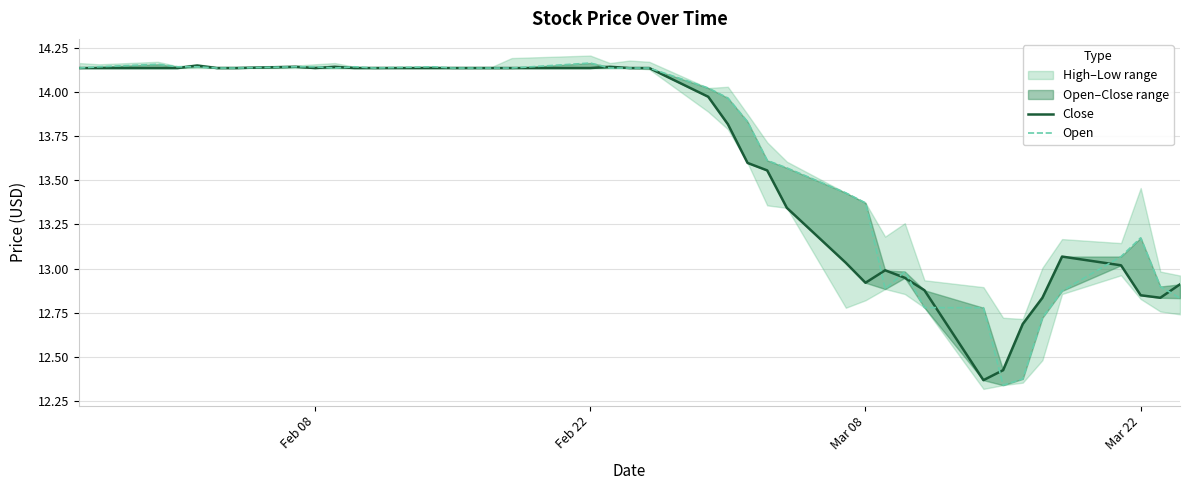

List the series in order of their overall mean, lowest first.

Close, Open